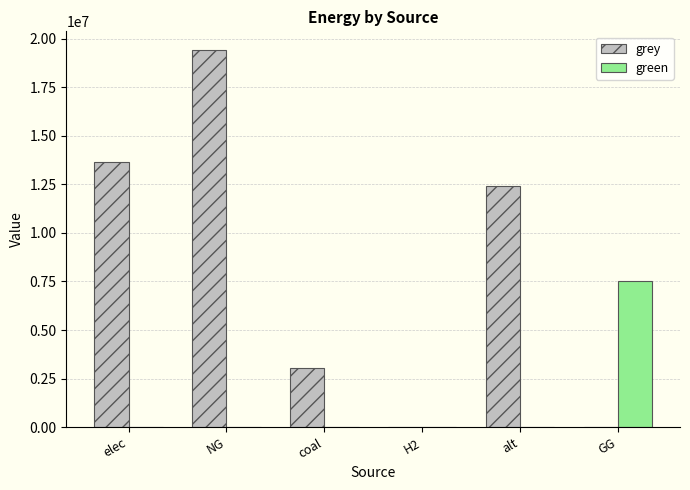

How many categories are shown in the chart?

6